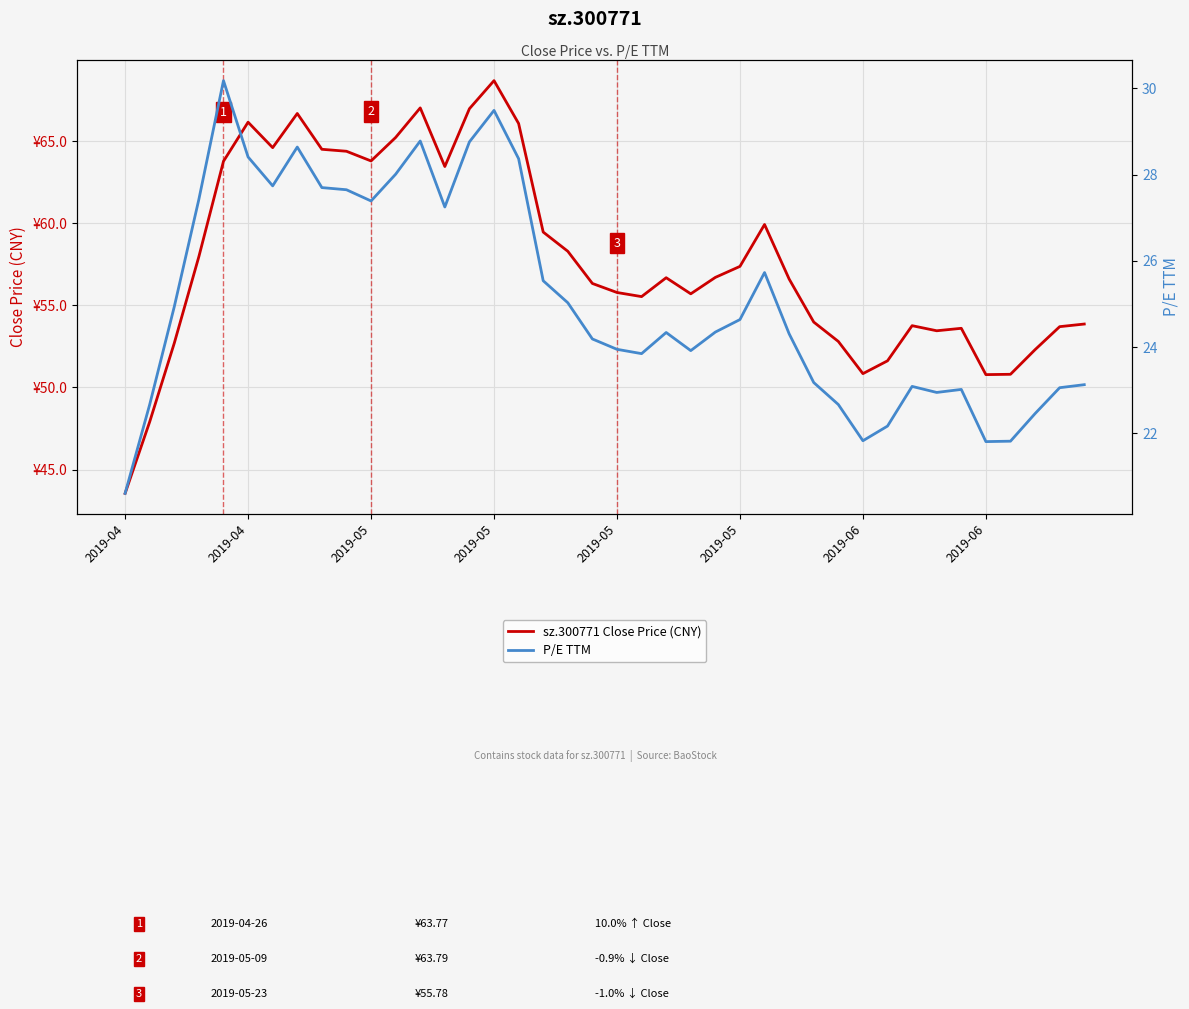

True or false: P/E TTM has a value of 10.5 at 2019-05.

False